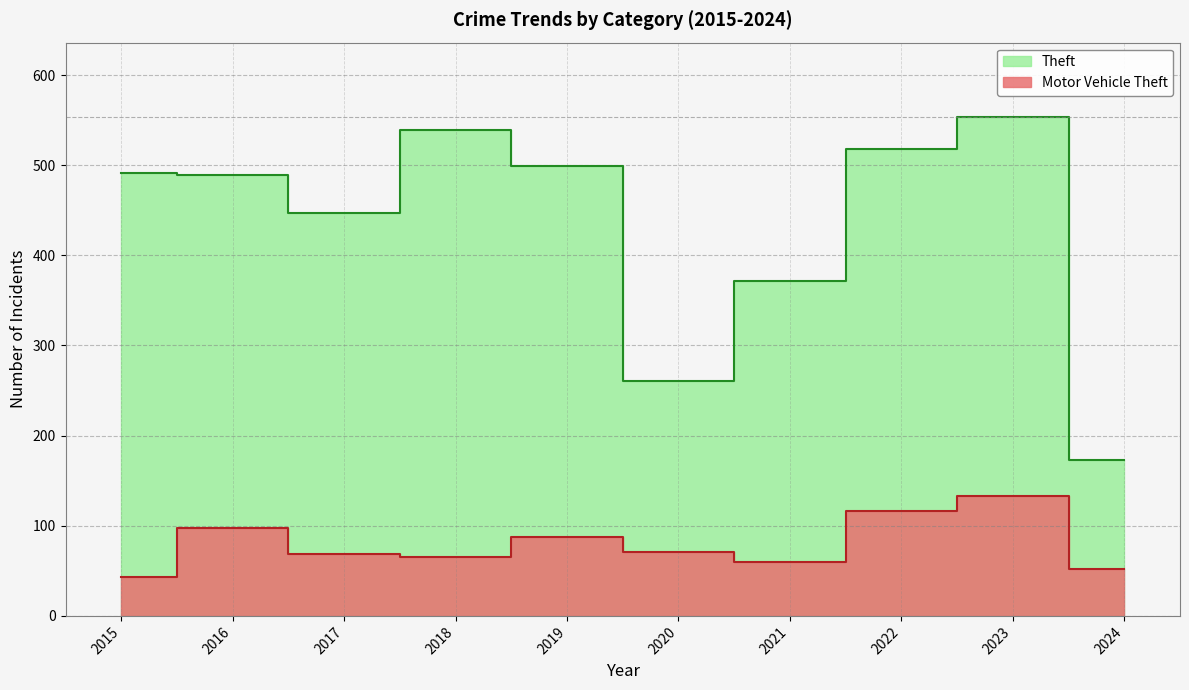

At which label is Theft closest to 363?

2021